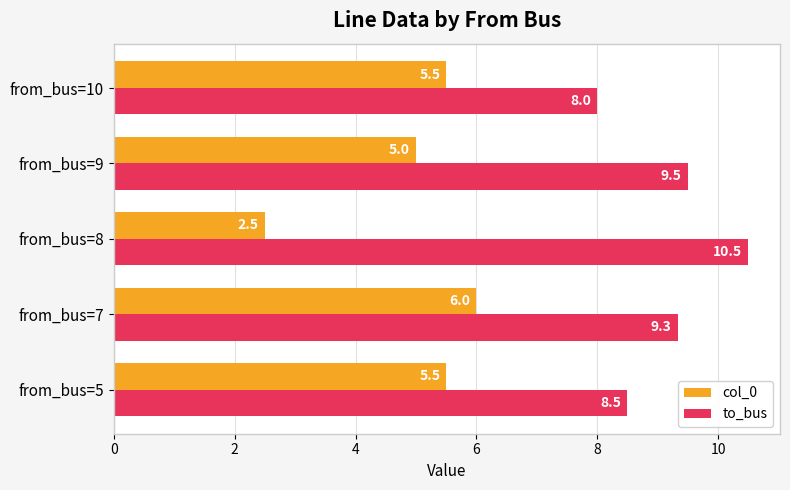

What is the difference between the second highest and second lowest values in the col_0 series?

0.5